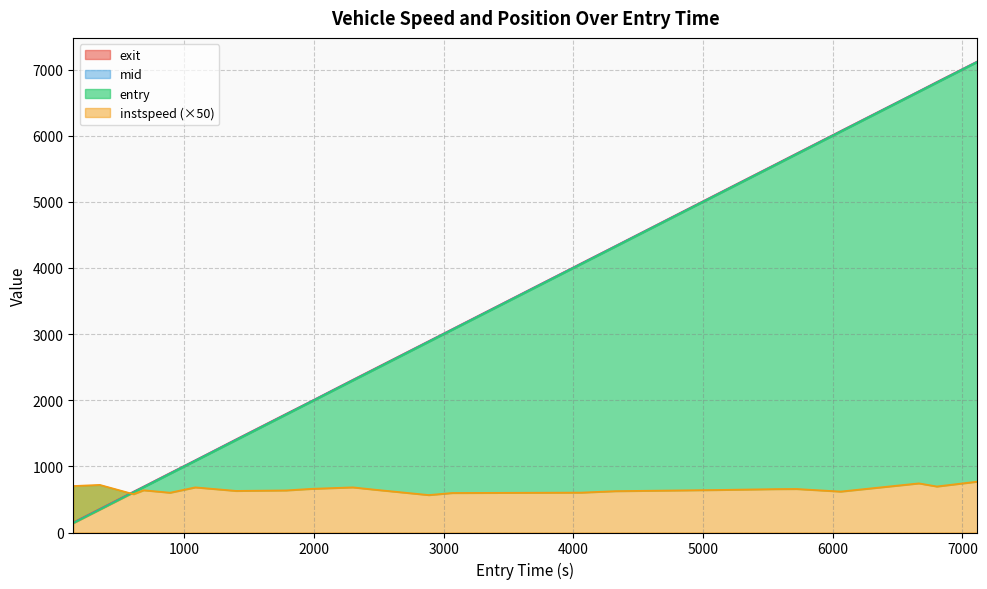

At how many categories does at least one series exceed 3865?

9